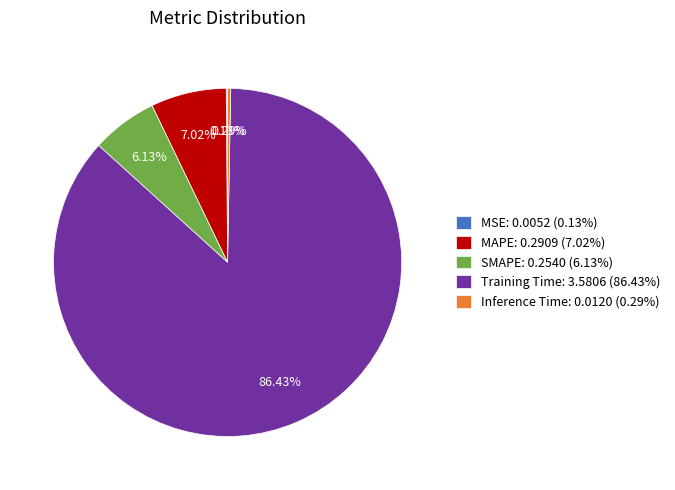

To the nearest percent, what portion does Training Time represent?

86%